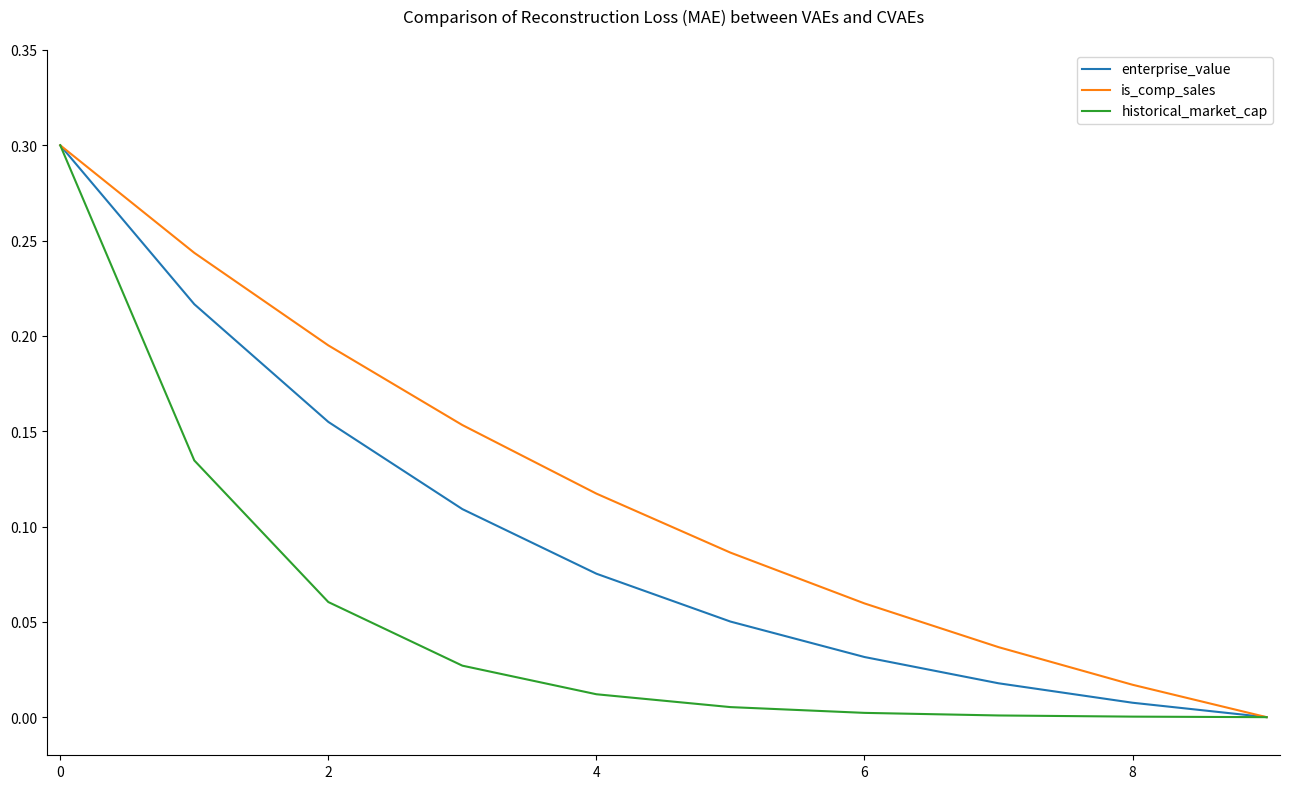

What is the highest value of the enterprise_value series?

0.3